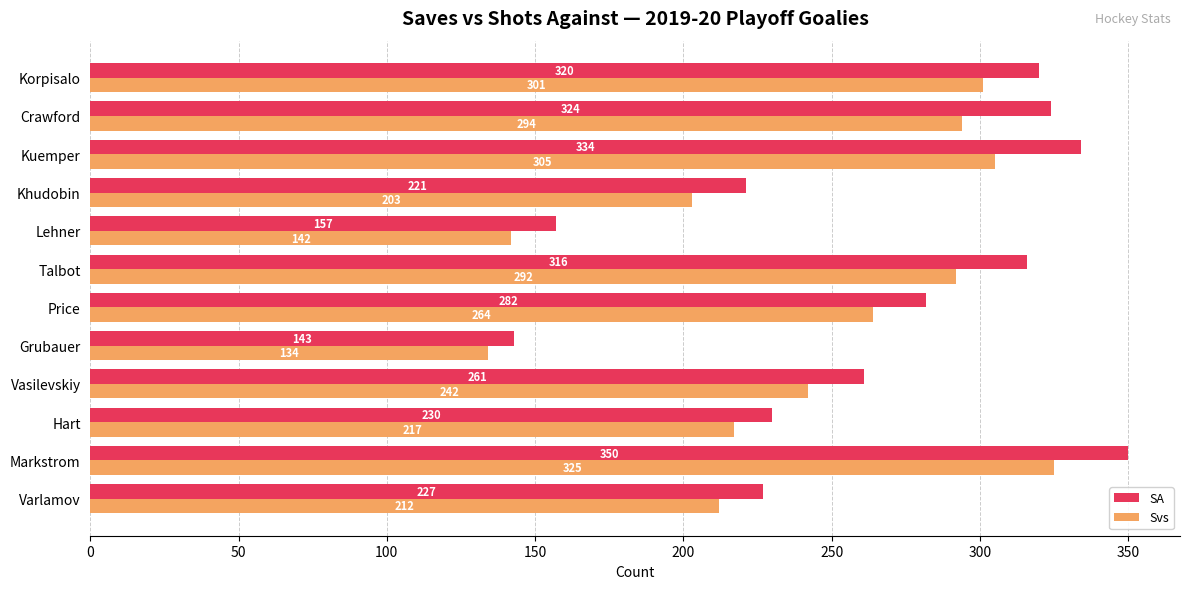

What is the approximate value of SA at Varlamov?

227